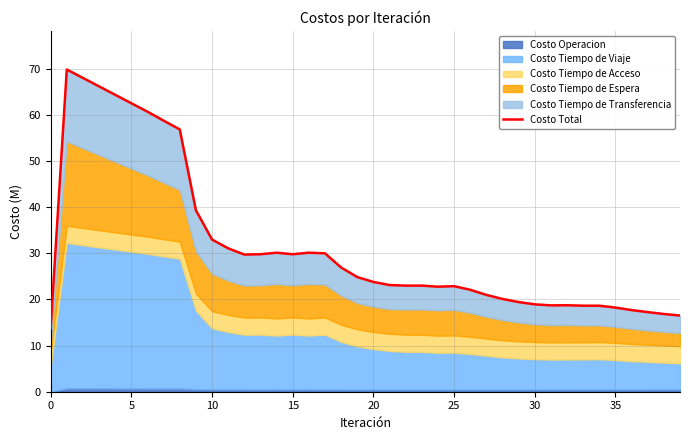

Reading left to right, extract all data points from this chart.

13.8	69.8	68.0	66.2	64.4	62.5	60.7	58.7	56.8	39.3	33.0	31.1	29.7	29.8	30.1	29.8	30.1	30.0	26.9	24.8	23.8	23.1	23.0	23.0	22.8	22.9	22.1	21.0	20.1	19.4	18.9	18.7	18.7	18.6	18.6	18.2	17.7	17.3	16.8	16.5